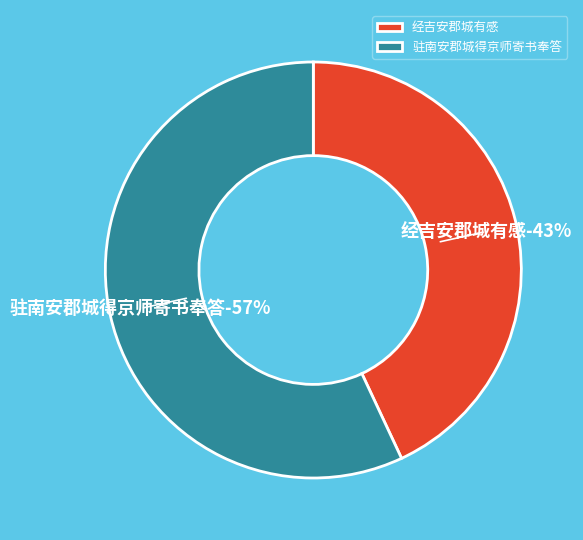

Rank the categories by value from highest to lowest.

驻南安郡城得京师寄书奉答, 经吉安郡城有感